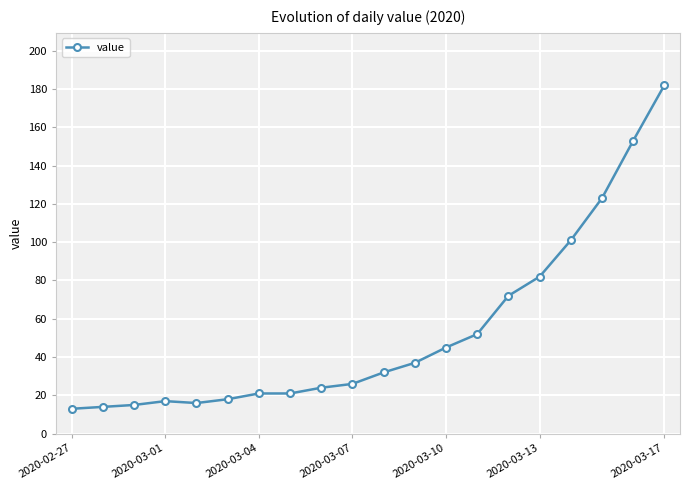

What is the smallest value displayed?

13